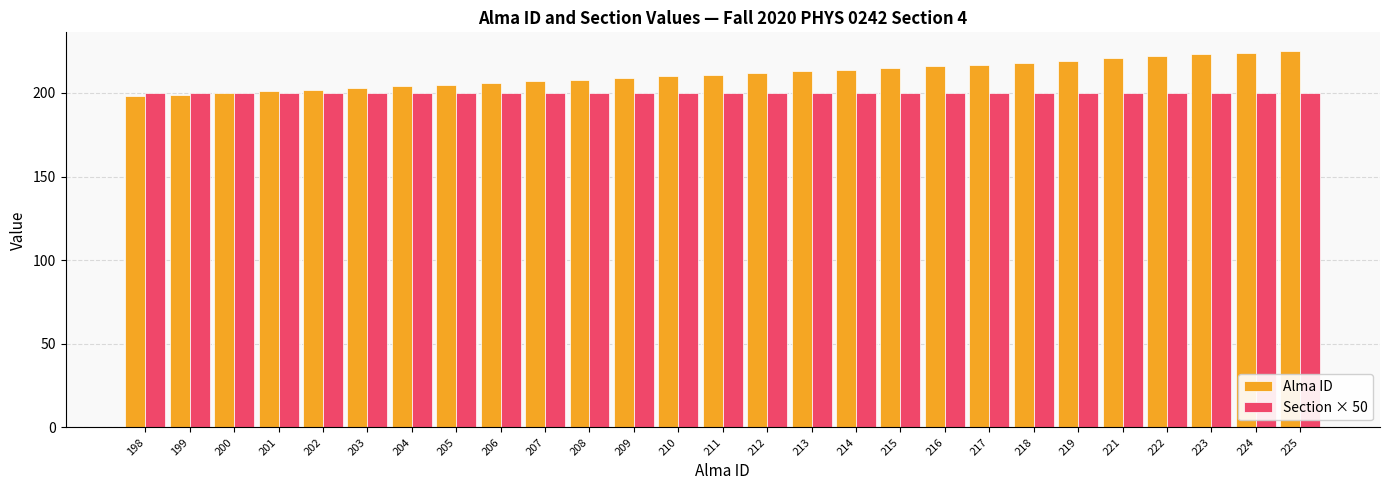

Reading right to left, what are all the values shown in this chart?

Alma ID: 225=225	224=224	223=223	222=222	221=221	219=219	218=218	217=217	216=216	215=215	214=214	213=213	212=212	211=211	210=210	209=209	208=208	207=207	206=206	205=205	204=204	203=203	202=202	201=201	200=200	199=199	198=198
Section × 50: 225=200	224=200	223=200	222=200	221=200	219=200	218=200	217=200	216=200	215=200	214=200	213=200	212=200	211=200	210=200	209=200	208=200	207=200	206=200	205=200	204=200	203=200	202=200	201=200	200=200	199=200	198=200